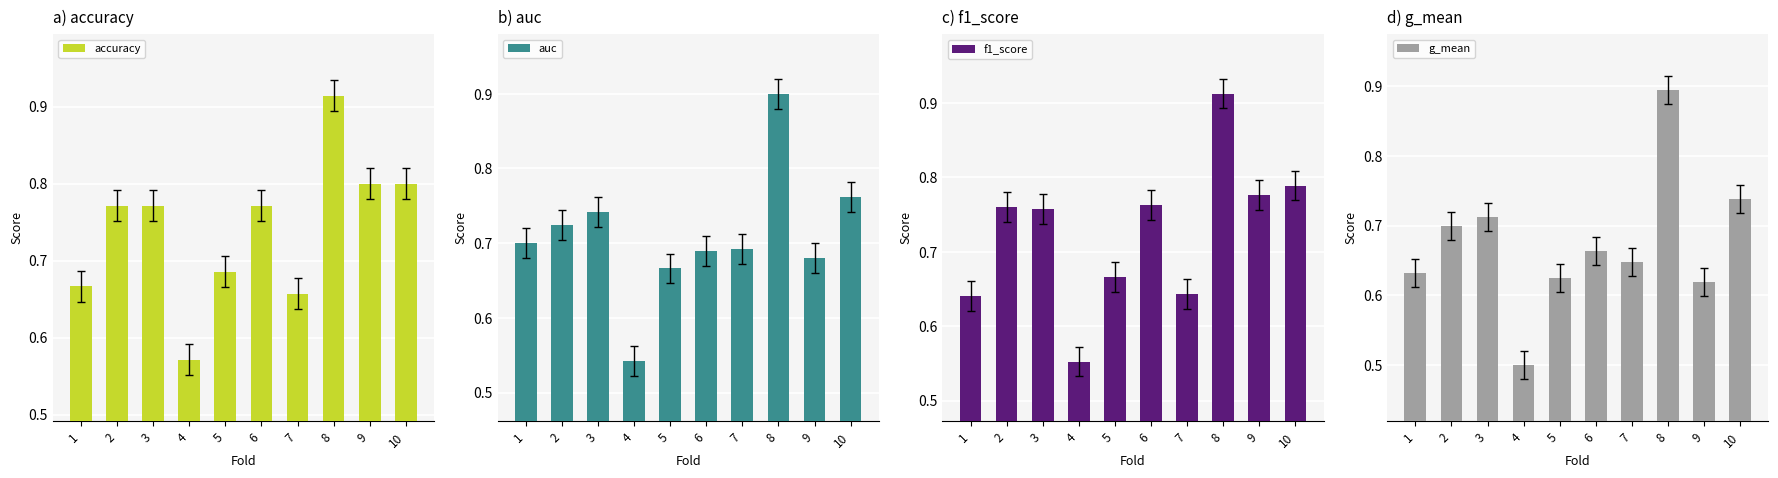

How many groups of bars are there?

10